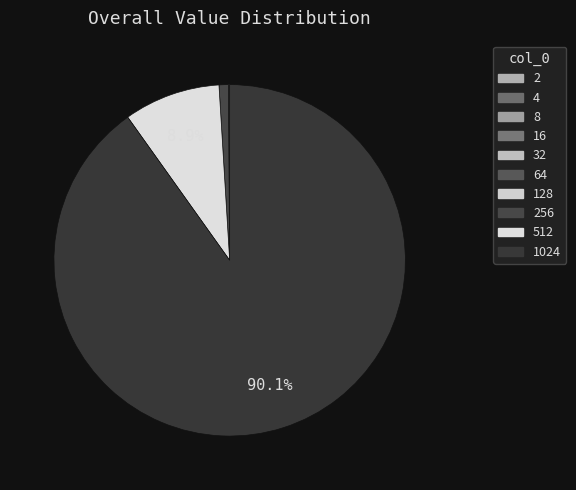

What is the largest slice in the pie chart?

1024